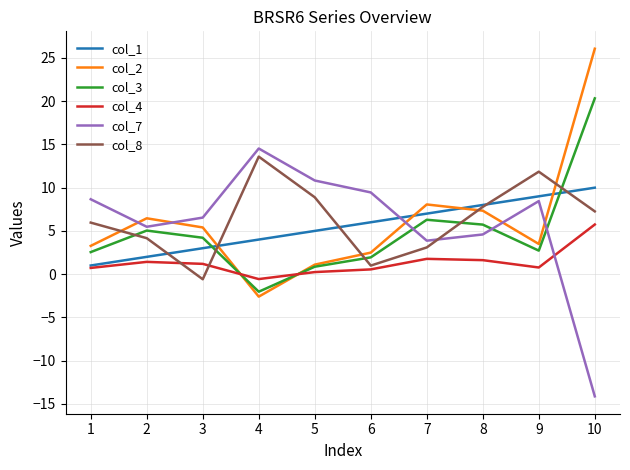

How many distinct data groups are displayed?

6